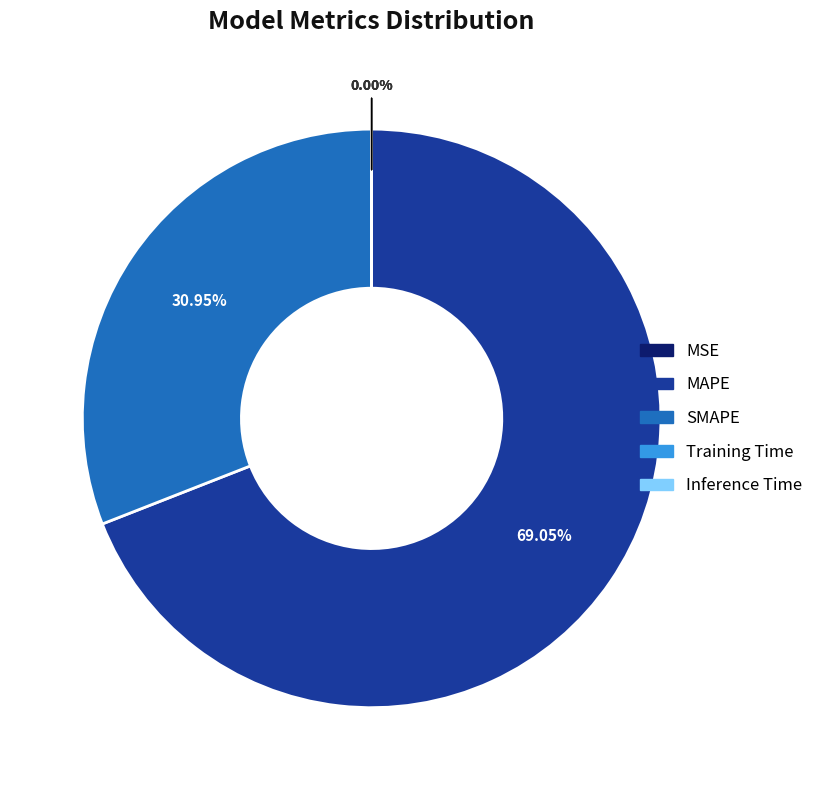

What is the majority slice?

MAPE